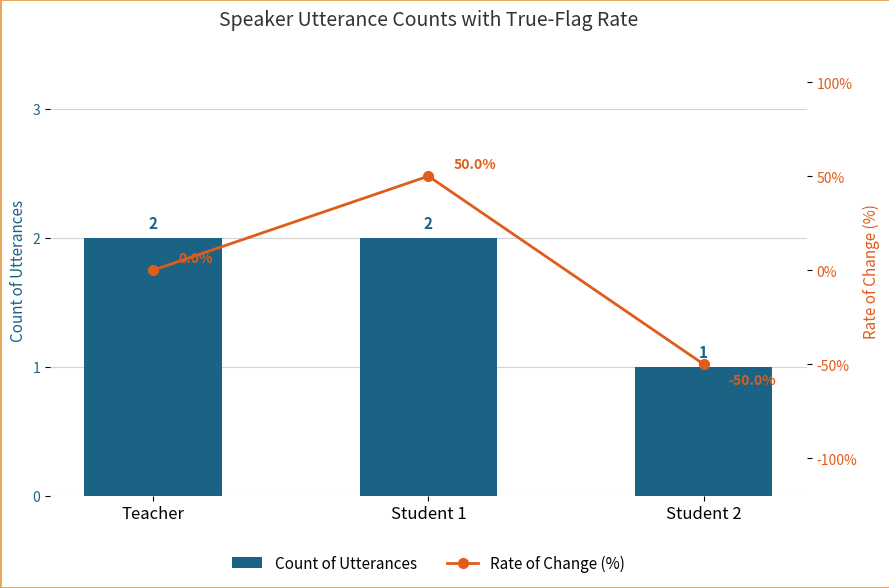

Which has a higher value, Teacher or Student 2?

Teacher